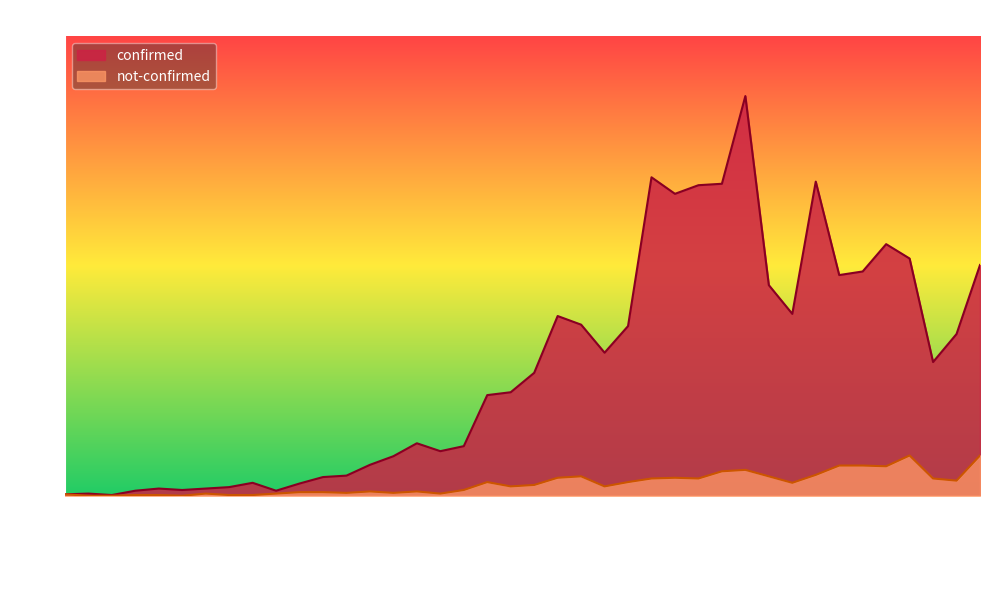

How many values in the confirmed series are below 171?

20